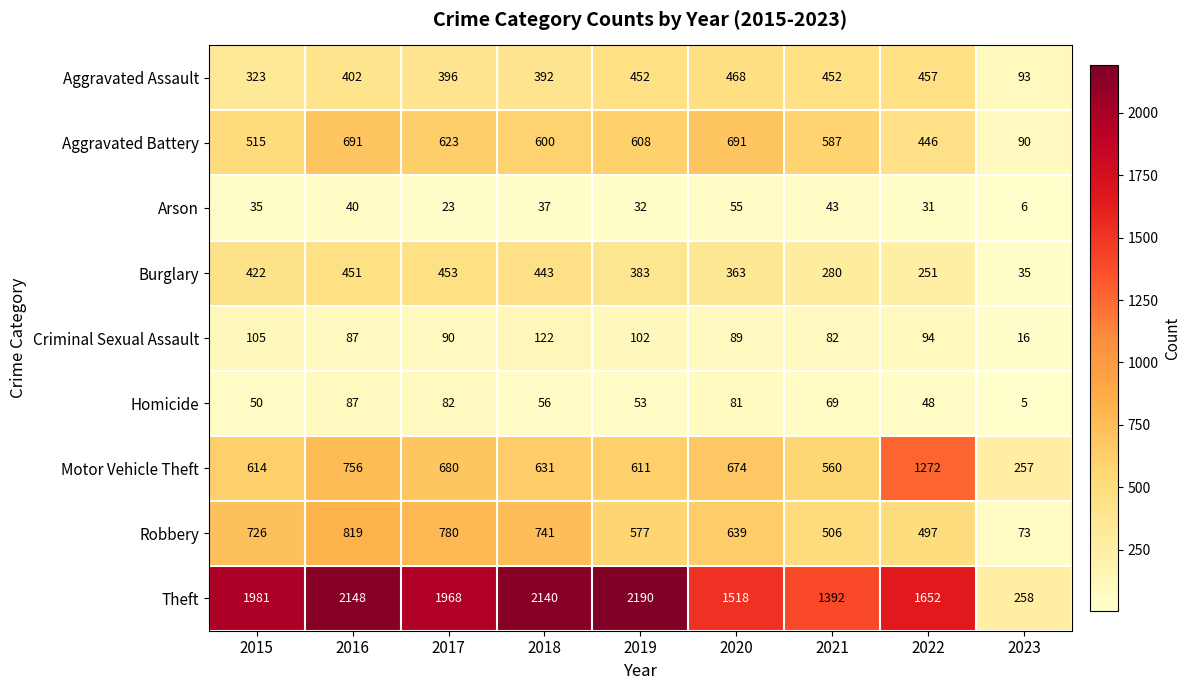

What is the greatest value displayed?

2190